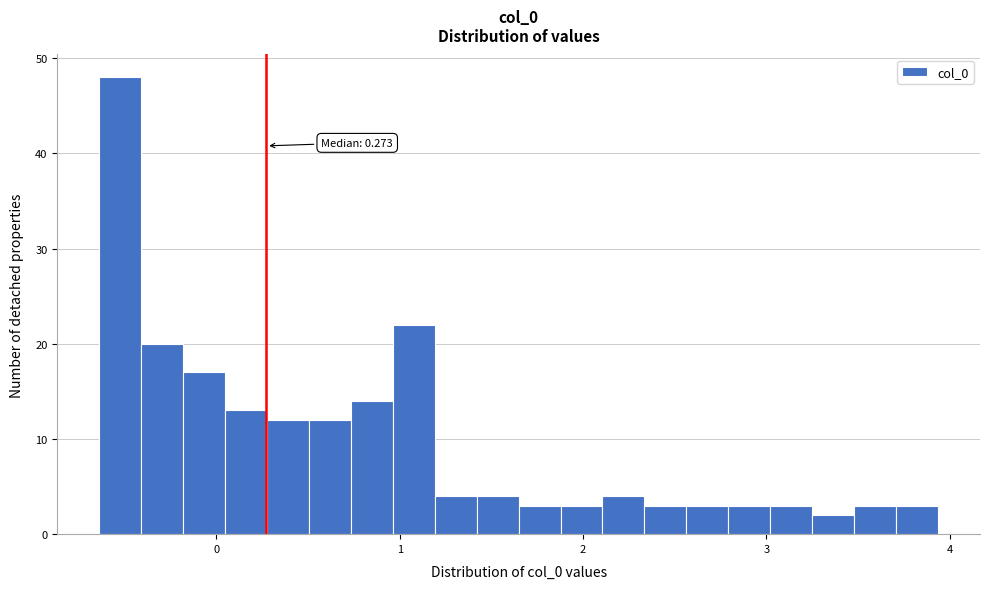

Around what value on the x-axis is the tallest bar? Give the approximate position of its centre, as read against the axis.

-0.5